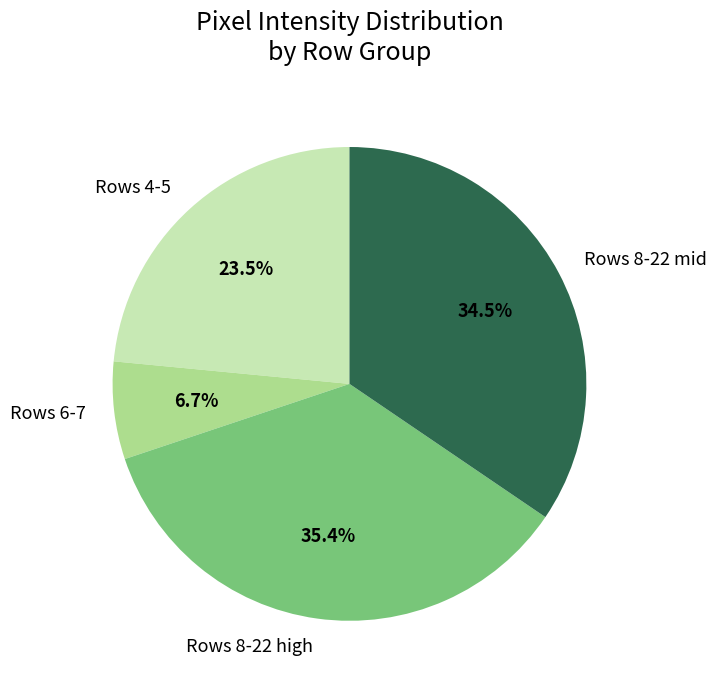

Does any single category account for the majority?

No